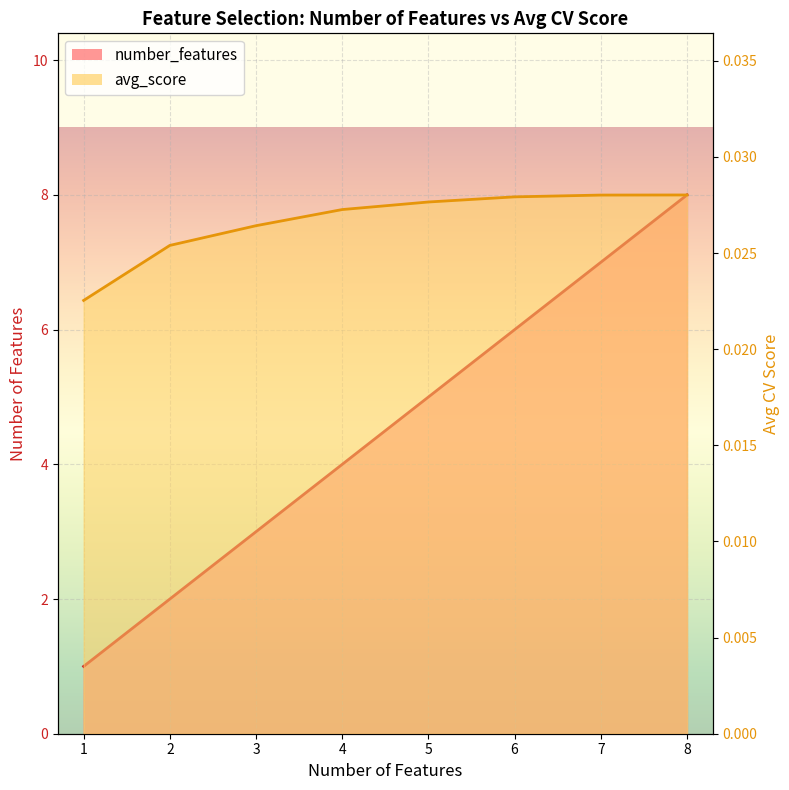

Rank the categories by avg_score value from lowest to highest.

1, 2, 3, 4, 5, 6, 7, 8